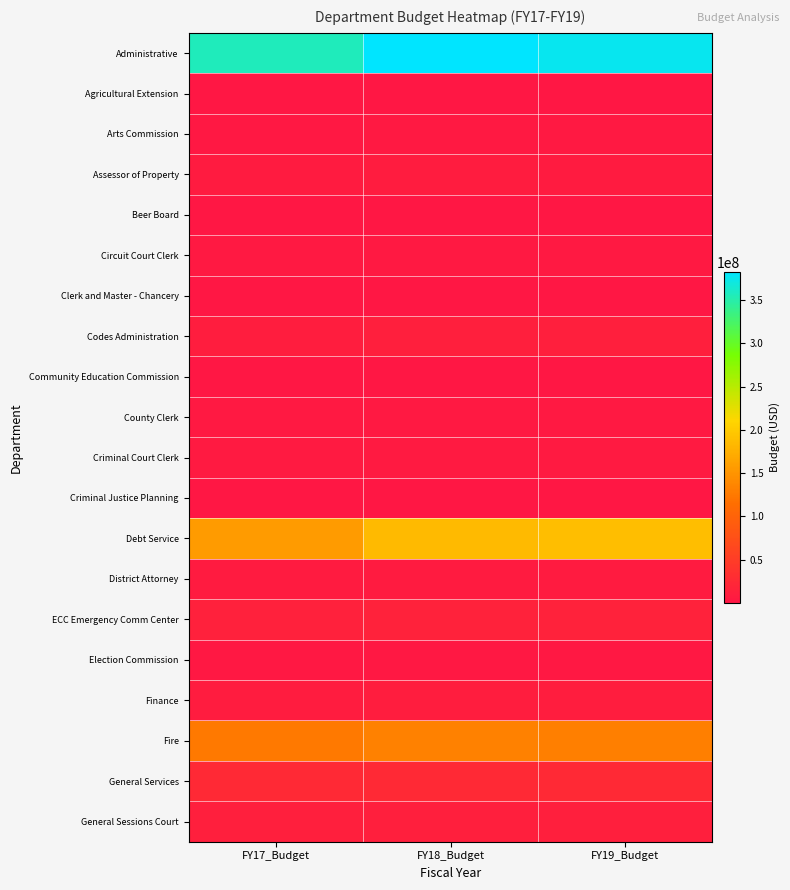

At FY19_Budget, list the series in order from largest to smallest.

Administrative, Debt Service, Fire, General Services, ECC Emergency Comm Center, General Sessions Court, Codes Administration, Finance, Assessor of Property, District Attorney, Criminal Court Clerk, County Clerk, Arts Commission, Circuit Court Clerk, Election Commission, Clerk and Master - Chancery, Criminal Justice Planning, Community Education Commission, Beer Board, Agricultural Extension